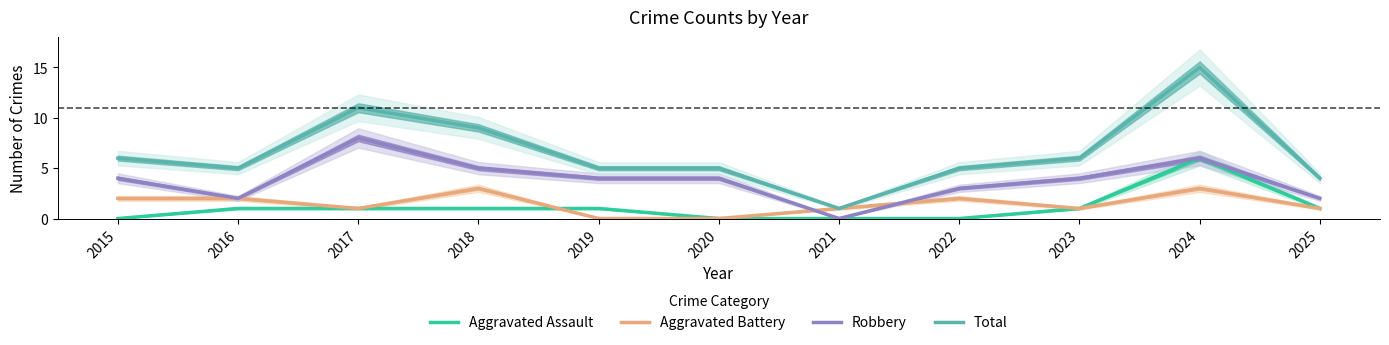

What is the difference between the highest and lowest values at 2023?

5